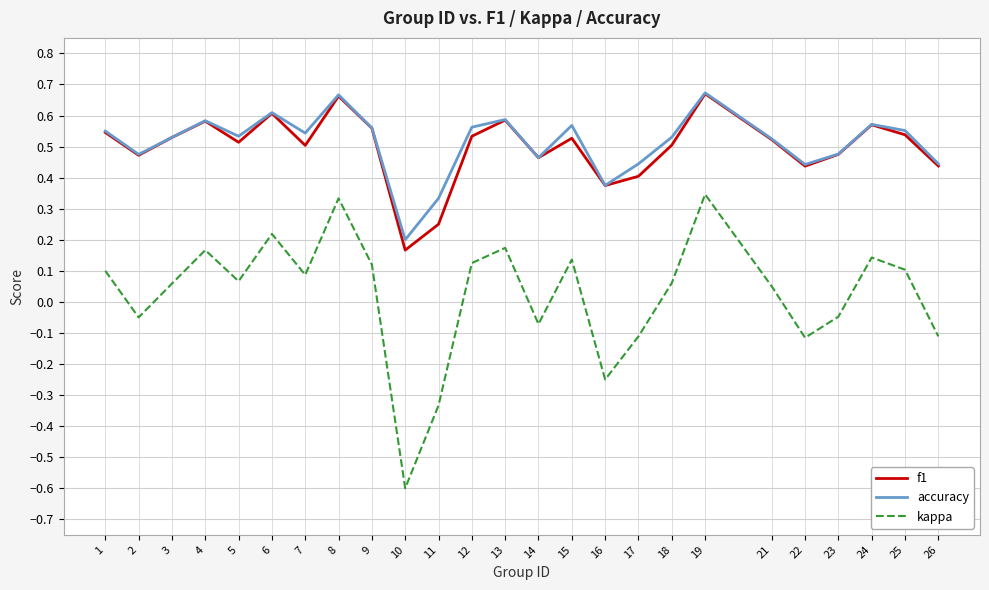

At which category does the chart reach its minimum across all series?

10